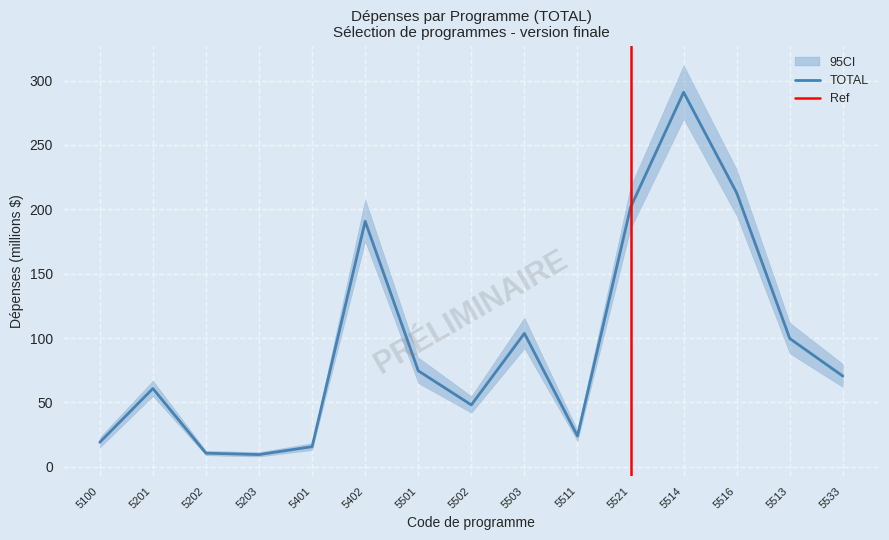

How many lines are shown in the chart?

1